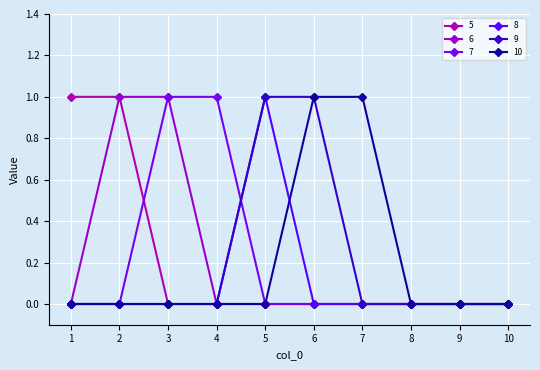

How many data points does each series have?

10